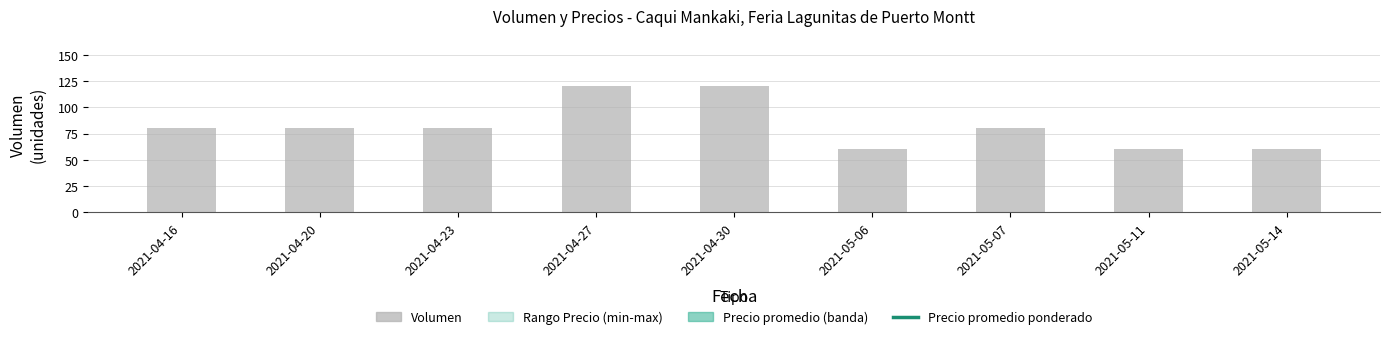

Rank the series by their maximum value, from highest to lowest.

Precio promedio ponderado, Volumen